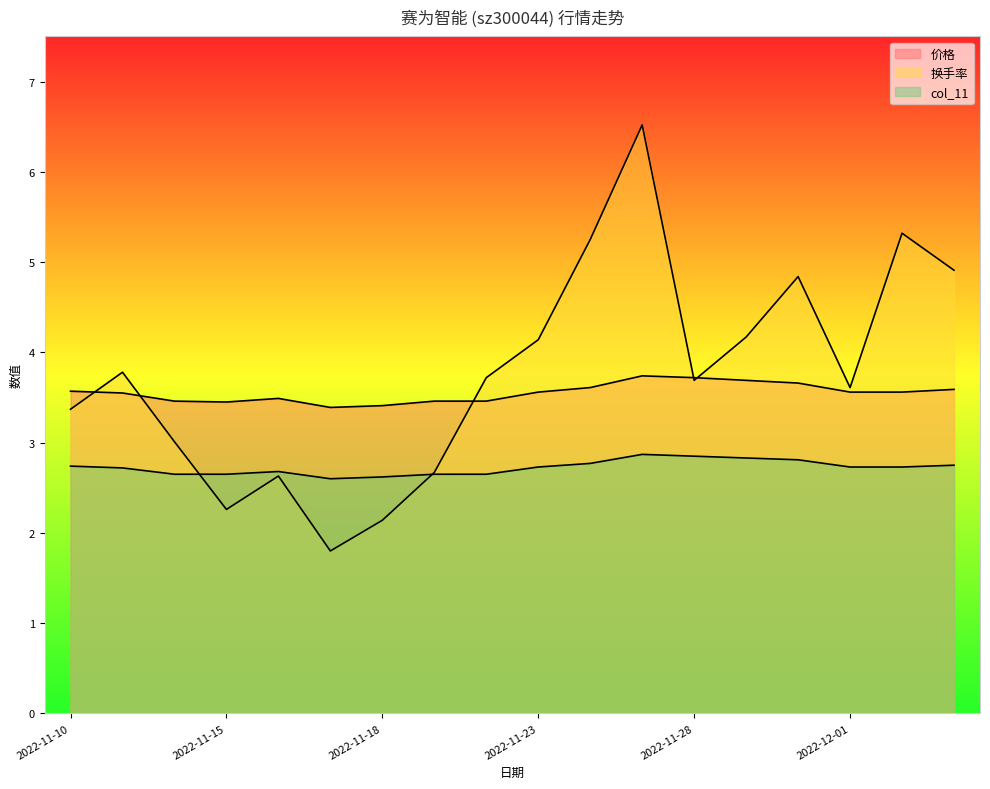

Where is the first local maximum for 价格?

2022-11-16